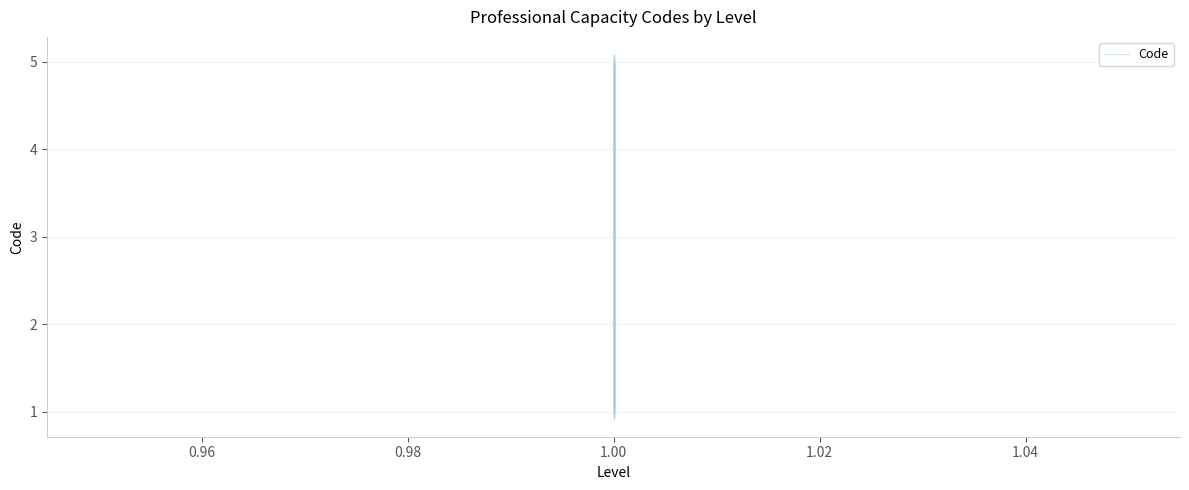

What is the difference between the maximum and minimum values?

4.0